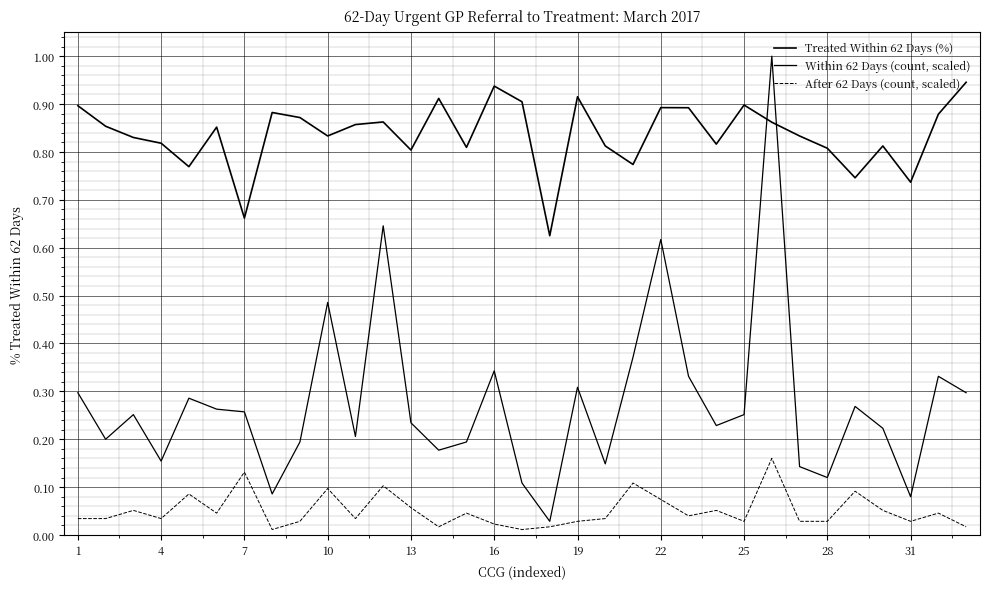

List the series in order of their overall mean, highest first.

Treated Within 62 Days (%), Within 62 Days (count, scaled), After 62 Days (count, scaled)